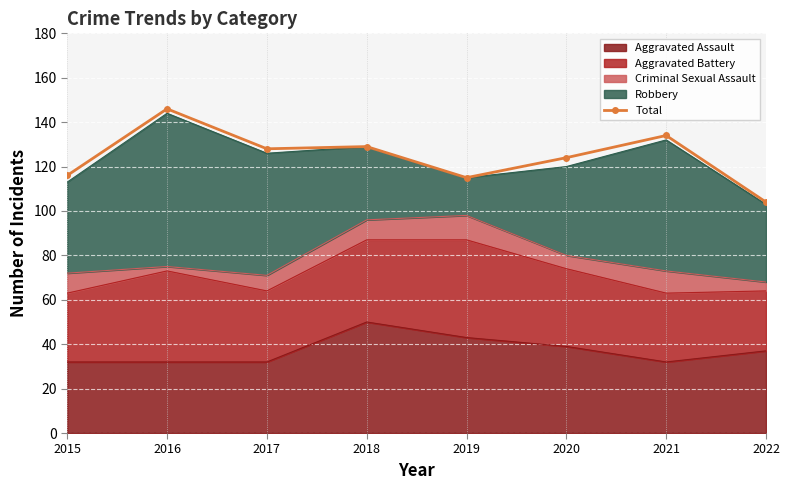

True or false: the data shows 128 at 2017.

True